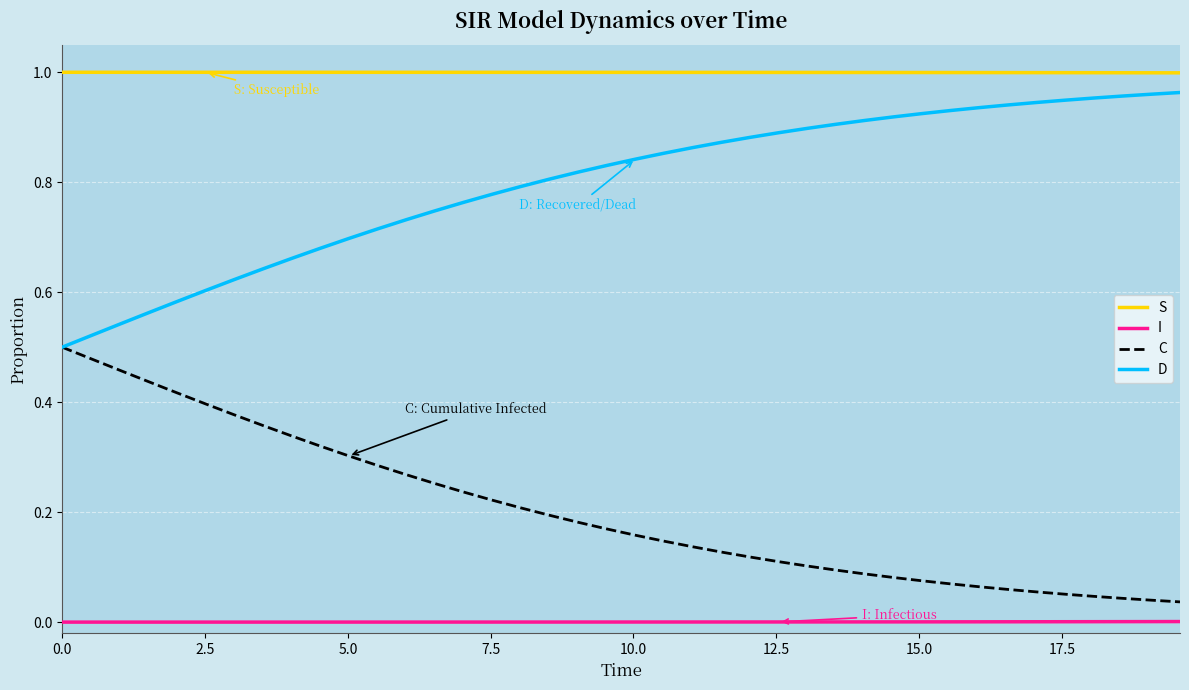

True or false: C and S intersect in this chart.

False